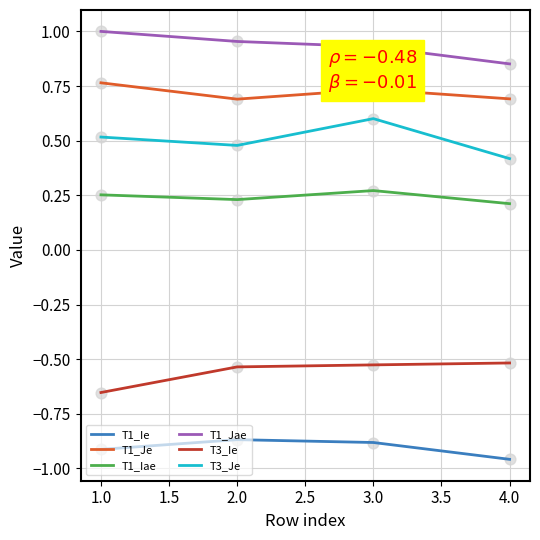

Is the value of T1_Iae at 1.0 greater than the value of T3_Ie at 2.0?

Yes